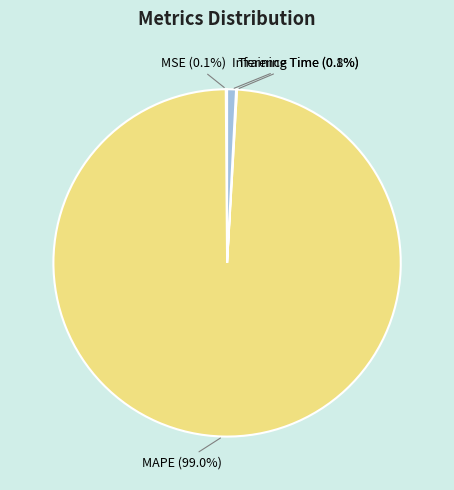

Combined, do MAPE (99.0%) and Inference Time (0.8%) account for over 50%?

Yes